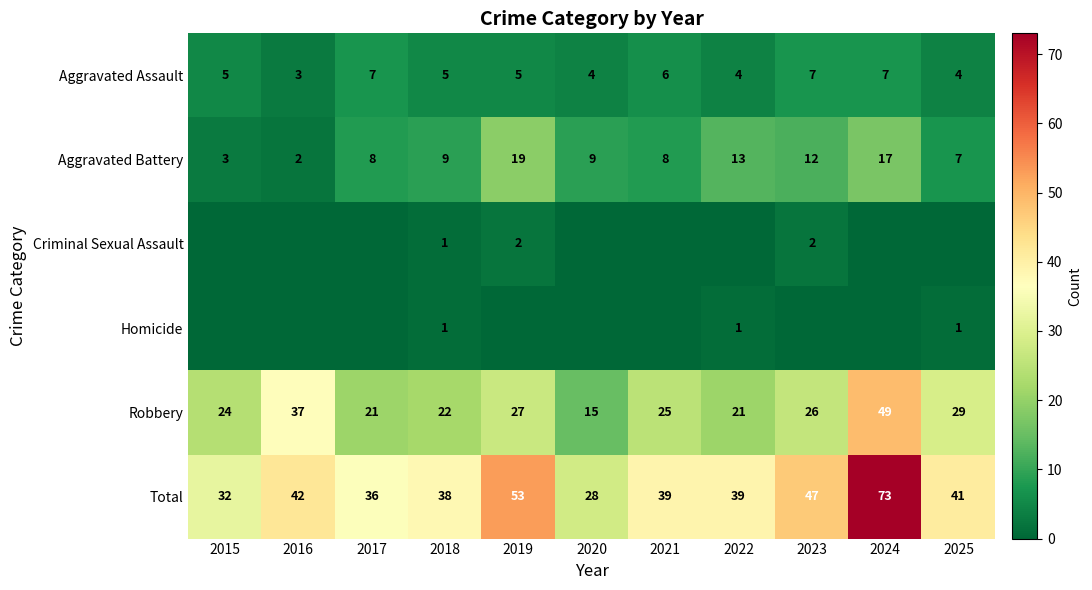

What is the minimum value for Aggravated Assault?

3